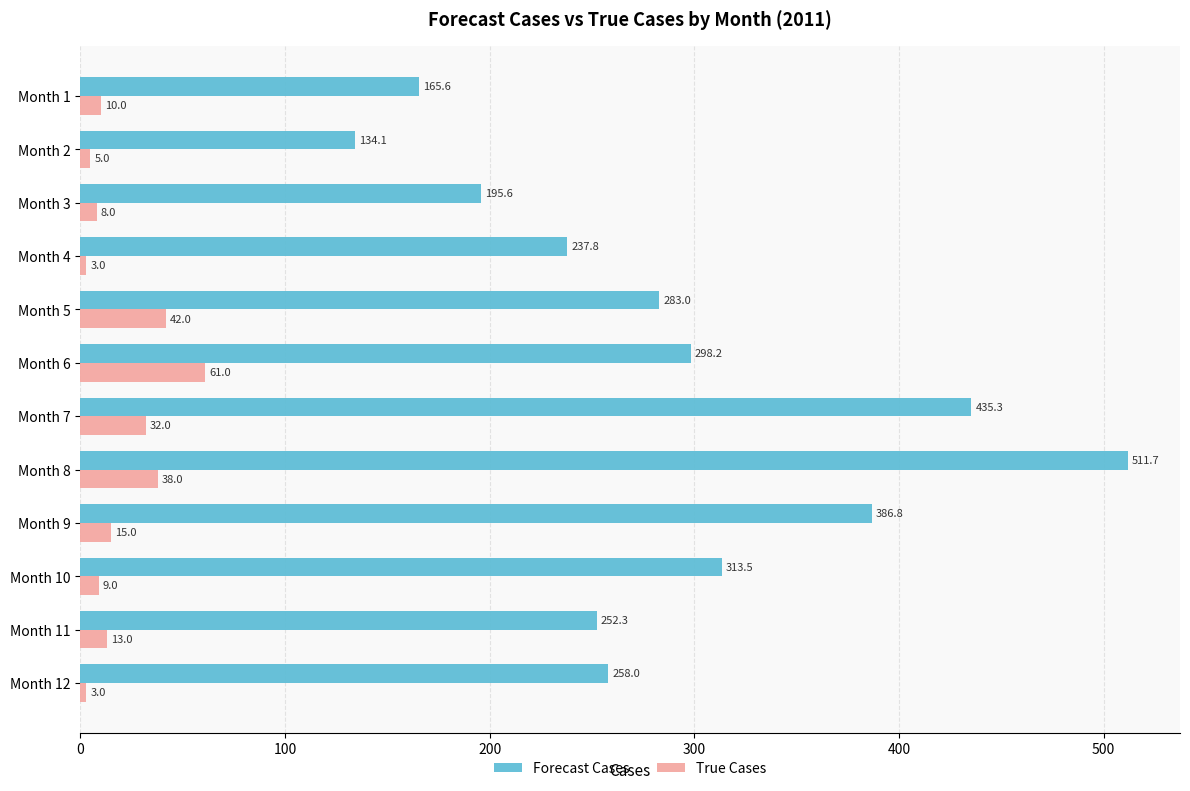

What is the approximate value of True Cases at Month 12?

3.0